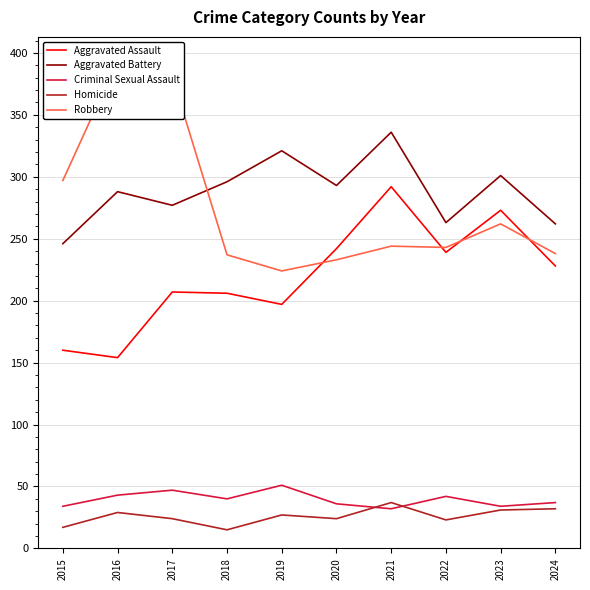

What is the sum of all Aggravated Battery values?

2883